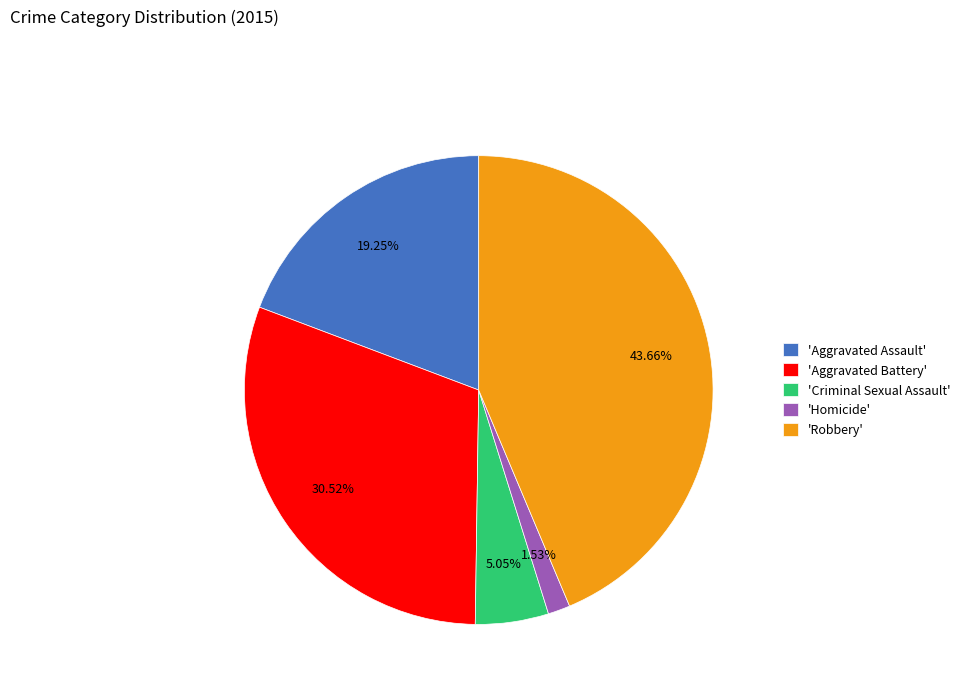

How many slices are in this pie chart?

5